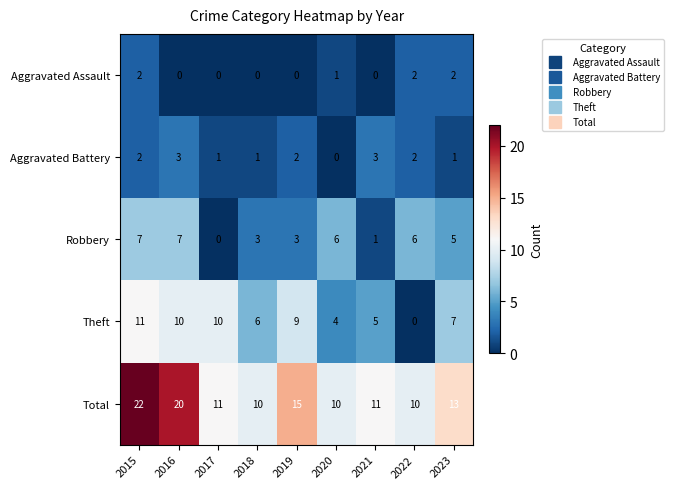

Rank the series by their maximum value, from lowest to highest.

Aggravated Assault, Aggravated Battery, Robbery, Theft, Total